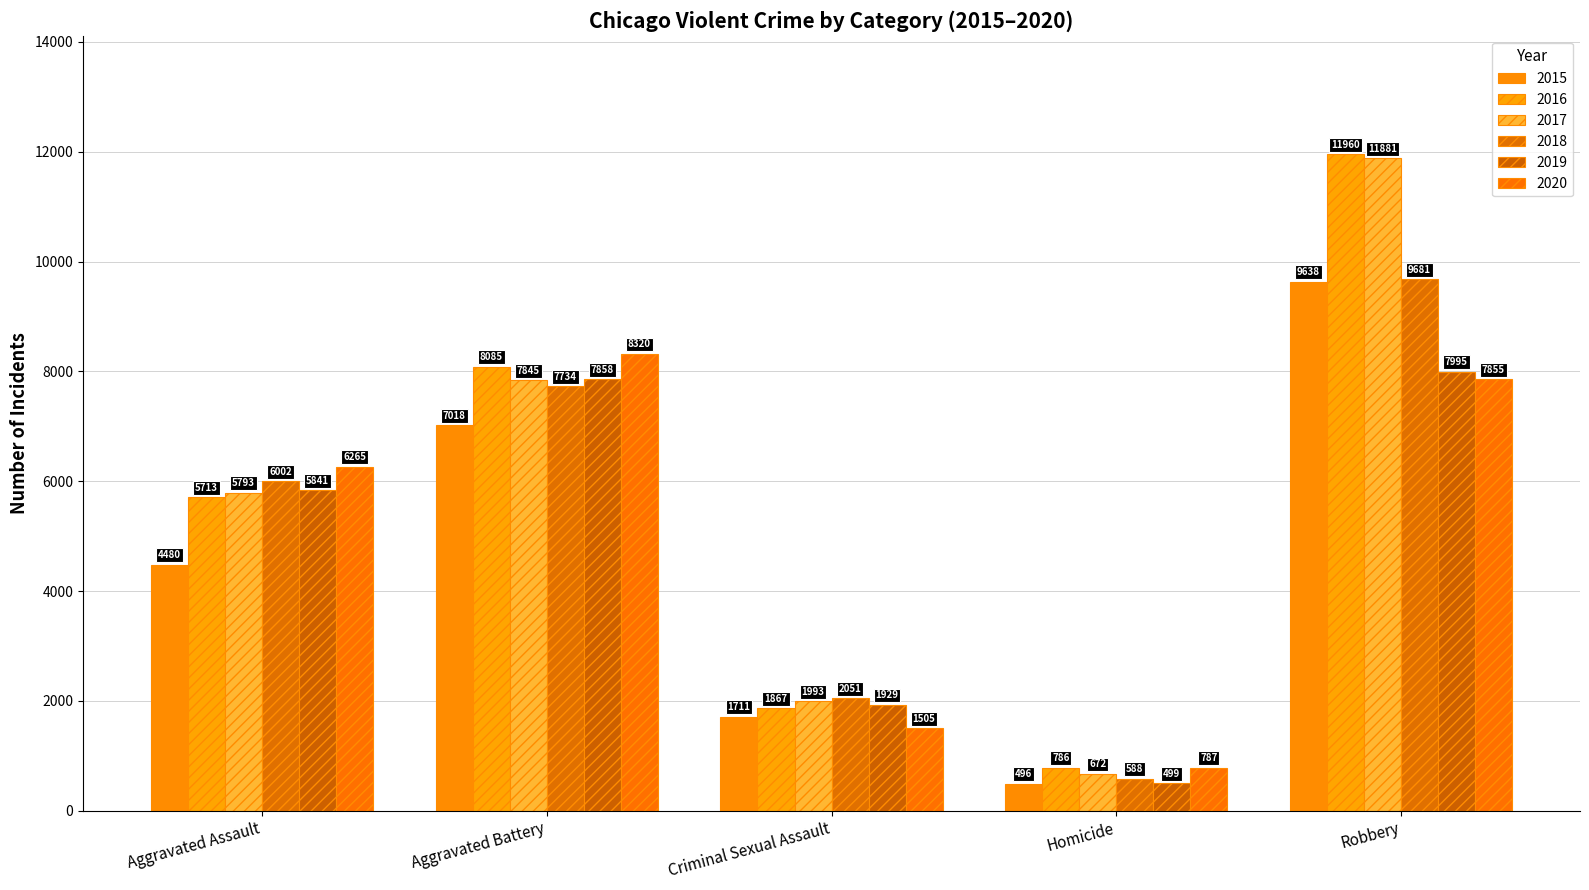

What is the total value across all series at Homicide?

3828